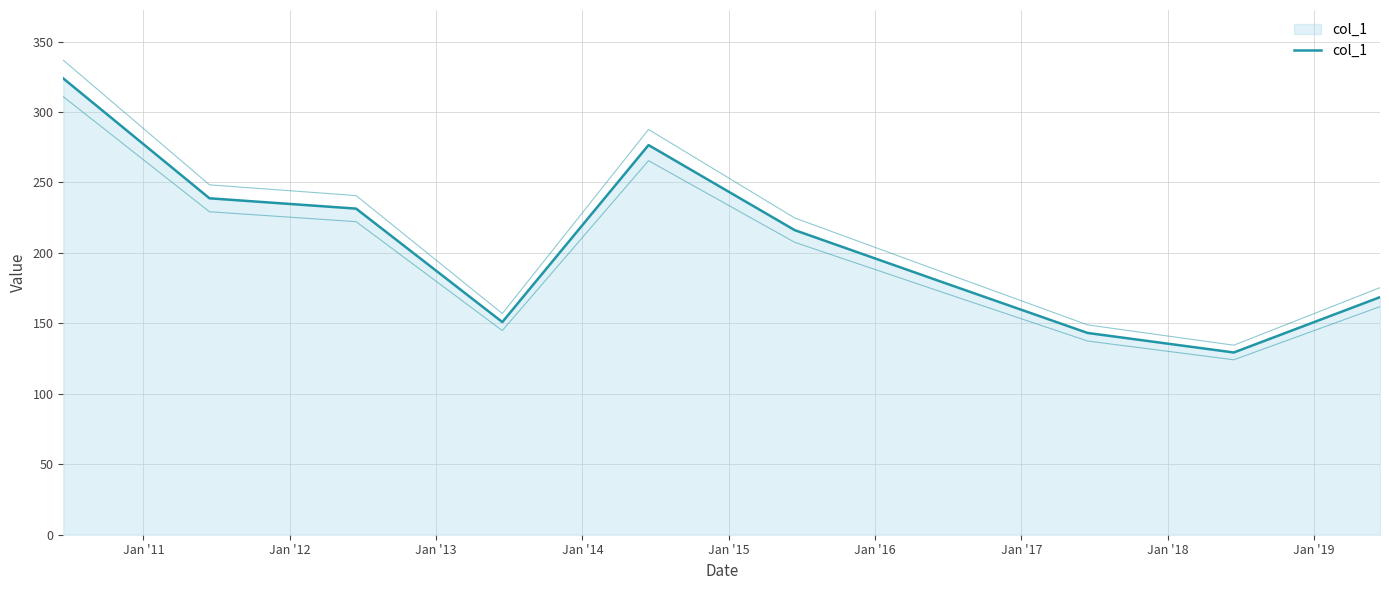

Reading right to left, extract all data points from this chart.

168.6	129.3	143.2	179.5	216.1	276.5	150.9	231.4	238.7	323.8